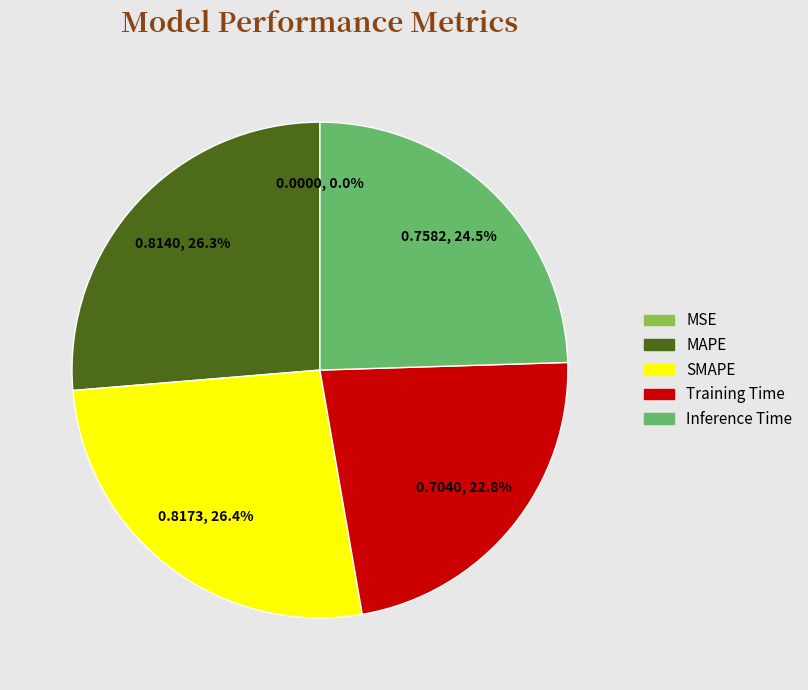

What portion of the pie excludes MAPE?

73.7%